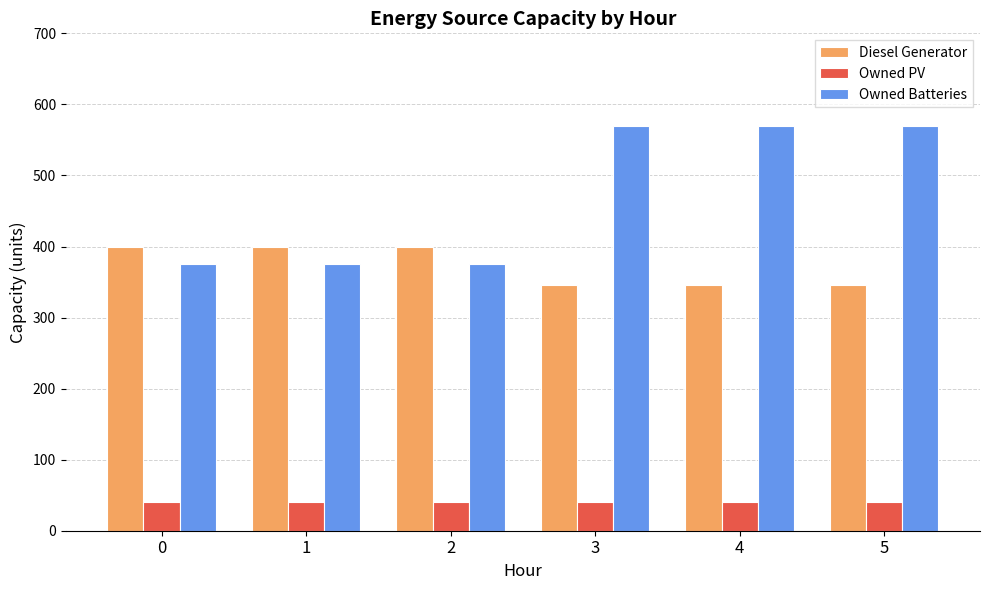

Count the Diesel Generator values in the range 346 to 400.

6